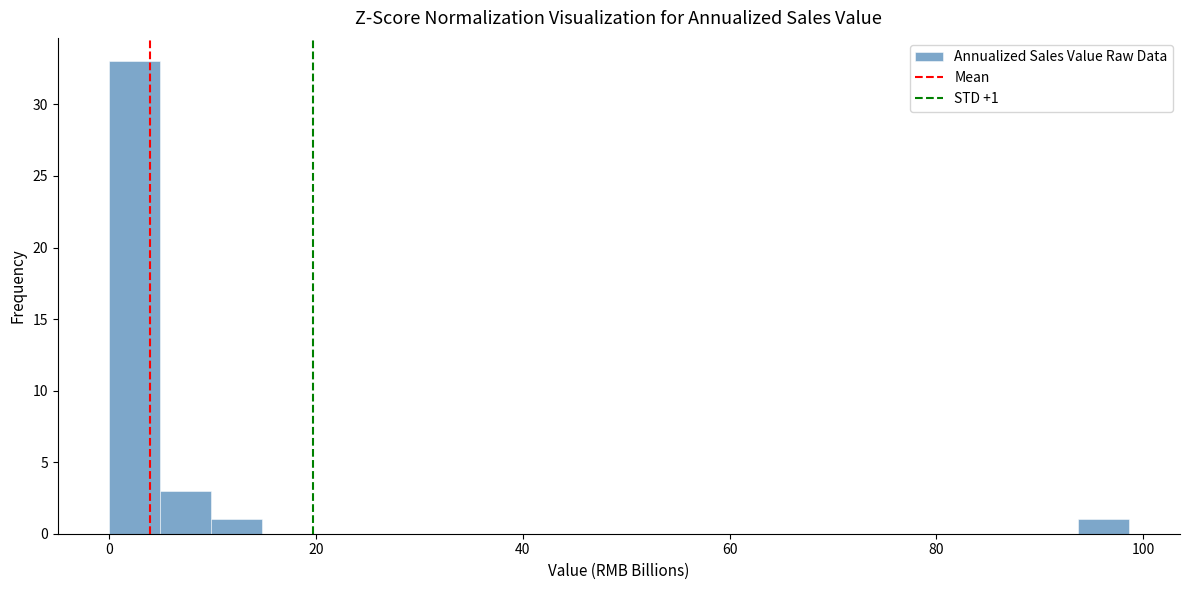

Read against the x-axis, roughly where is the centre of the tallest bar?

2